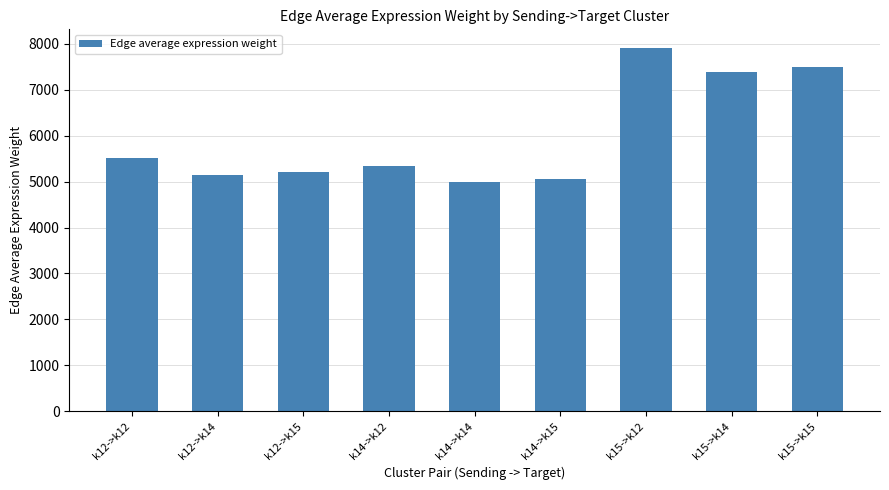

Reading left to right, transcribe all the data shown in this chart.

k12->k12=5508.1	k12->k14=5140.9	k12->k15=5209.0	k14->k12=5340.1	k14->k14=4984.0	k14->k15=5050.1	k15->k12=7922.1	k15->k14=7393.9	k15->k15=7491.9